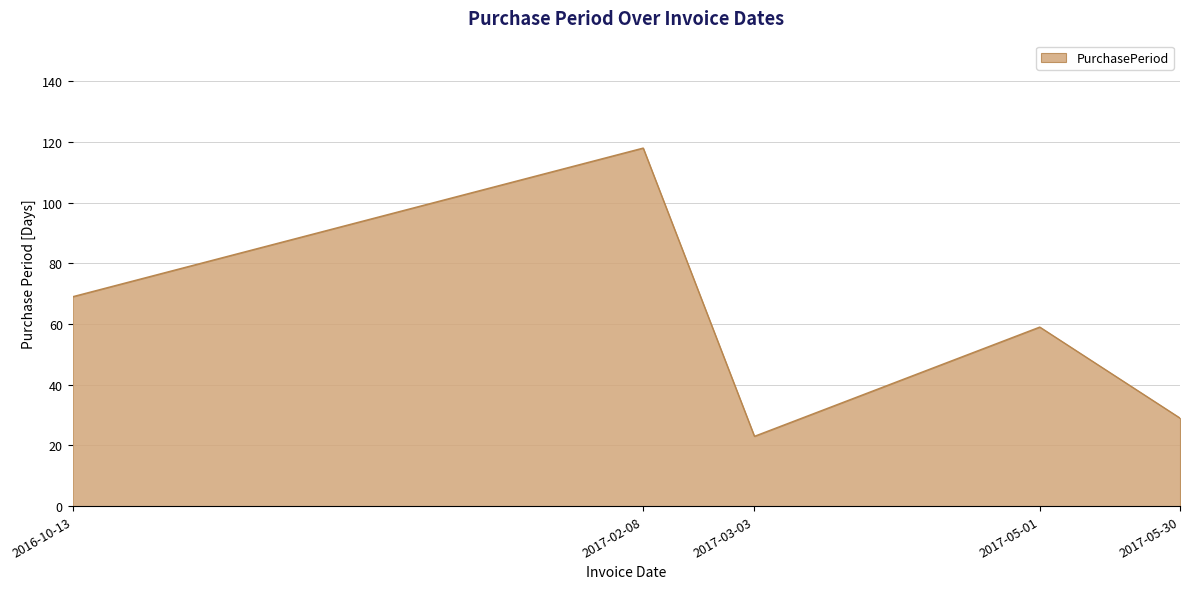

Rank the categories by value from highest to lowest.

2017-02-08, 2016-10-13, 2017-05-01, 2017-05-30, 2017-03-03